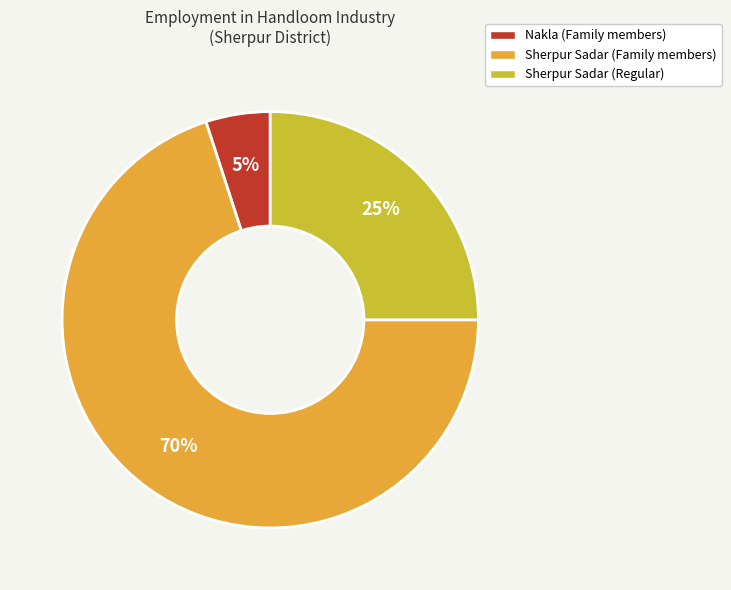

Count the number of slices in the pie.

3